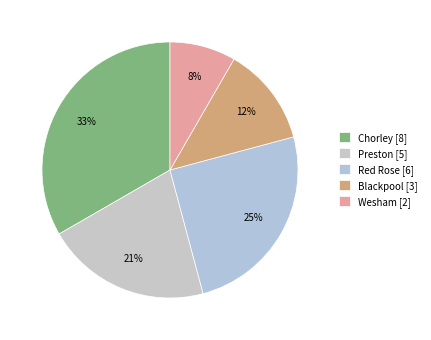

To the nearest percent, what percentage of the pie is Chorley?

33%